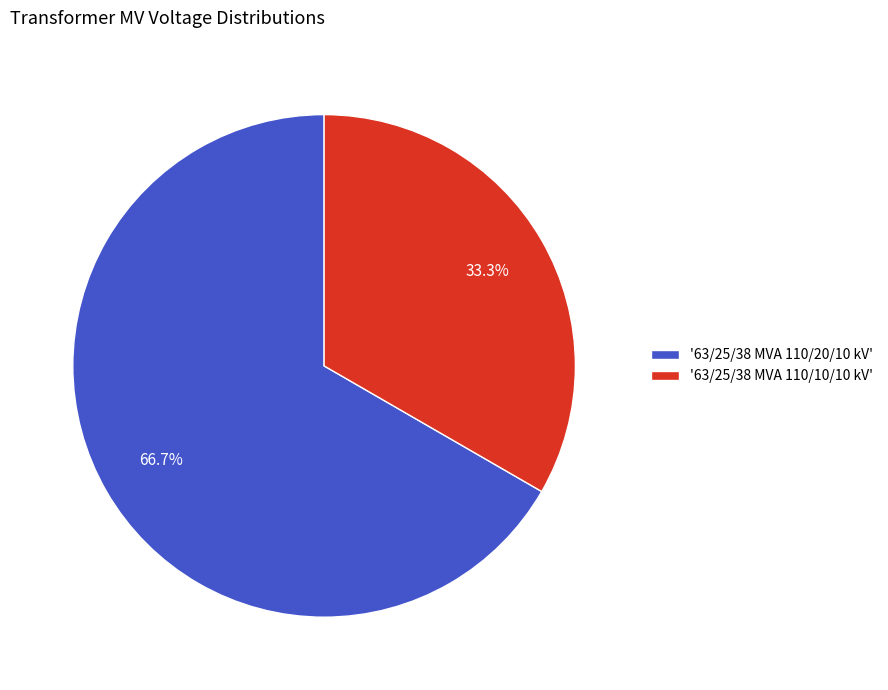

How many slices are in this pie chart?

2